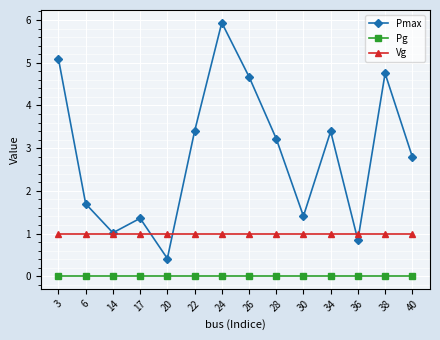

At which category is the sum across all series the highest?

24